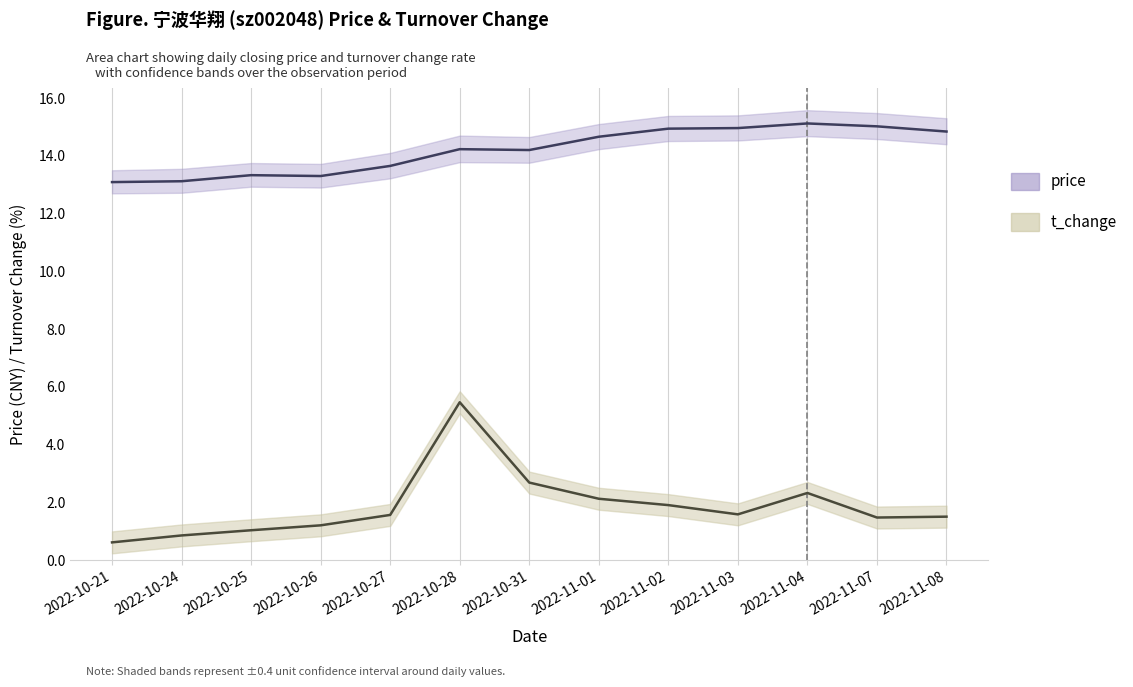

True or false: price and t_change intersect in this chart.

False